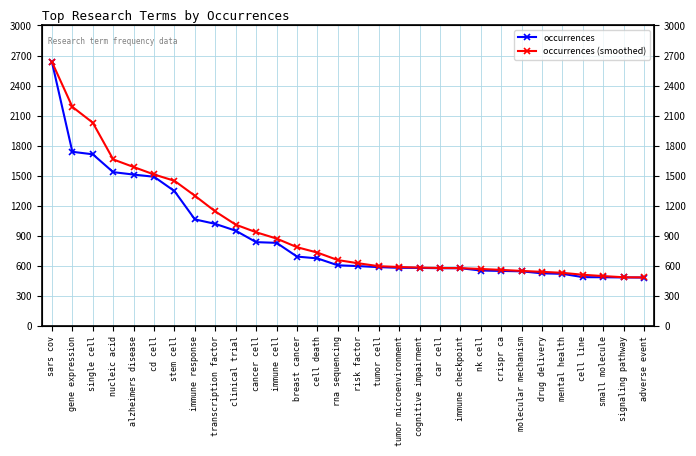

At which category is the sum across all series the highest?

sars cov